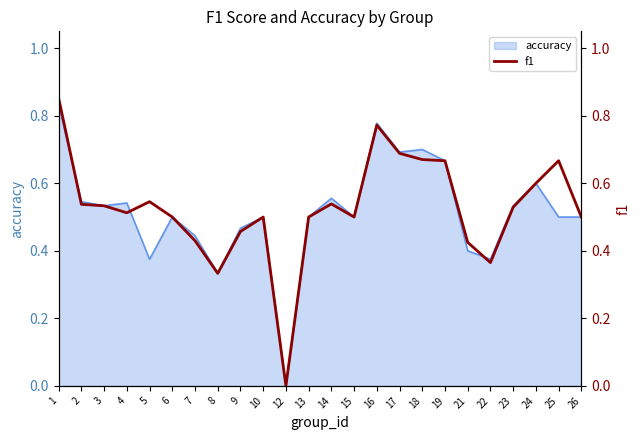

The value of accuracy at 12 is -0.4. True or false?

False